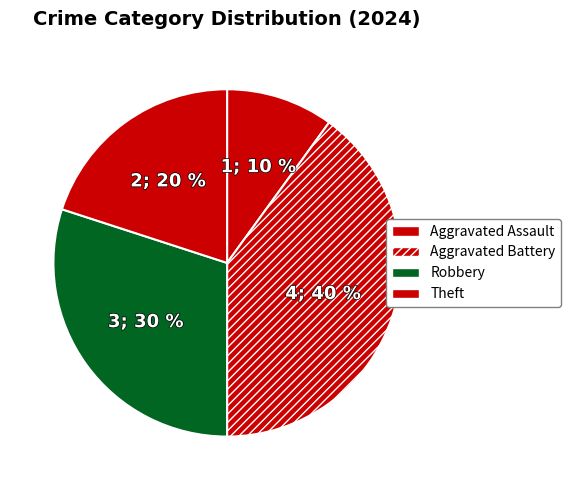

To the nearest percent, what is the difference between the largest and smallest slice percentages?

30%